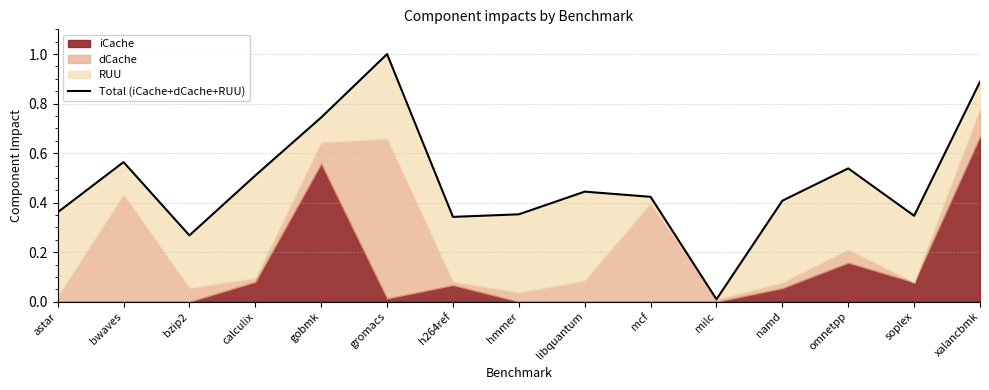

Where is the first local minimum?

bzip2